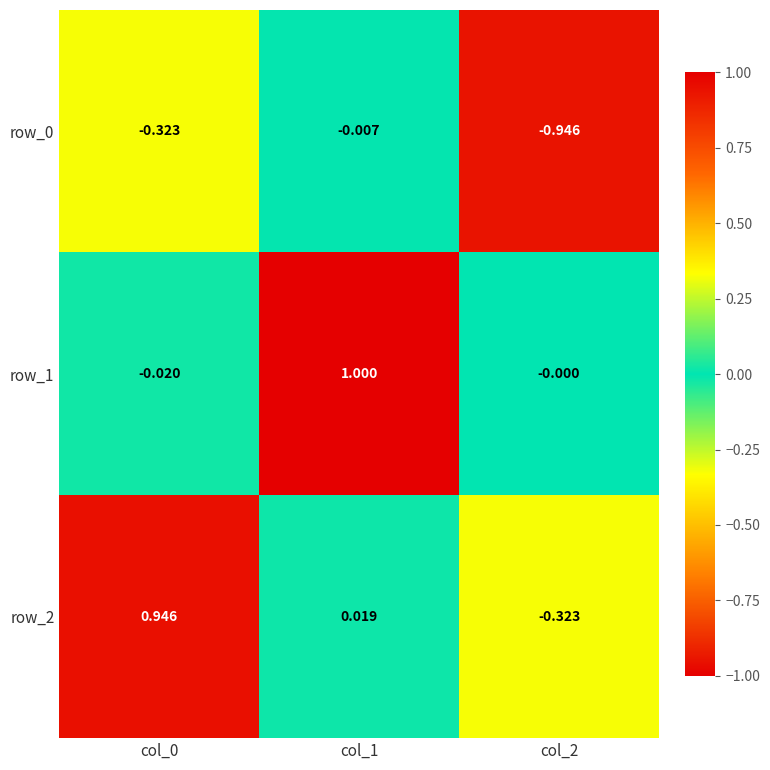

What is the maximum value shown in the chart?

1.0